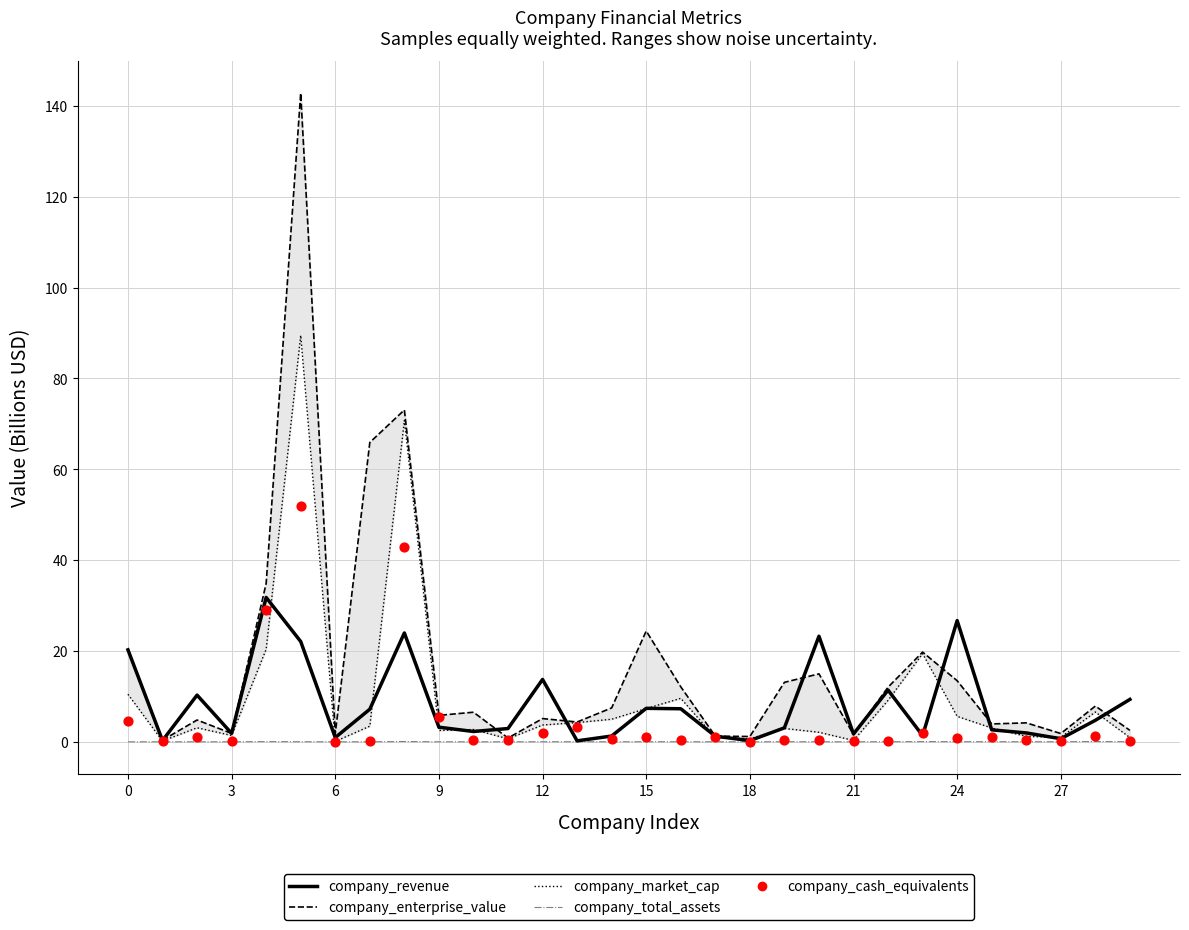

Is the value of company_enterprise_value at 16 greater than the value of company_market_cap at 11?

Yes